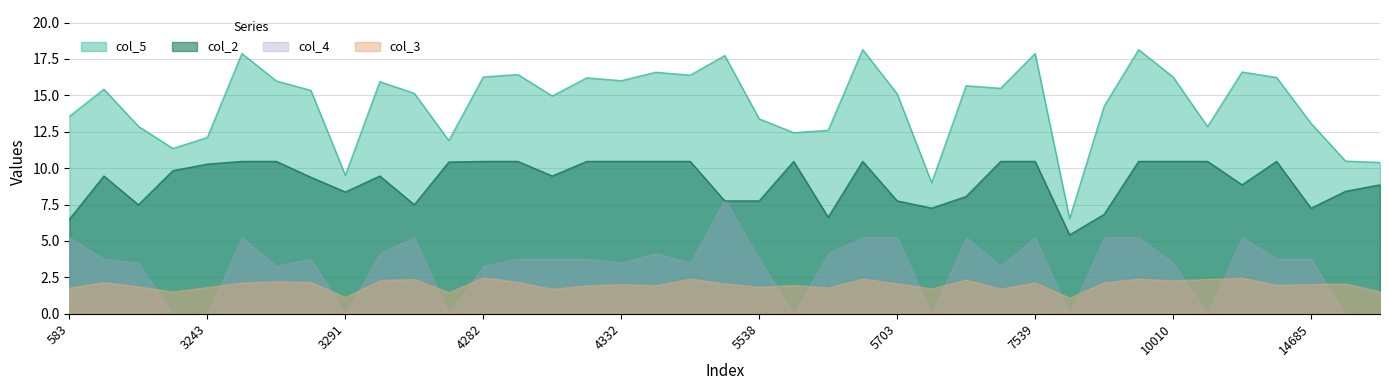

Which category has the lowest value across all series?

8344